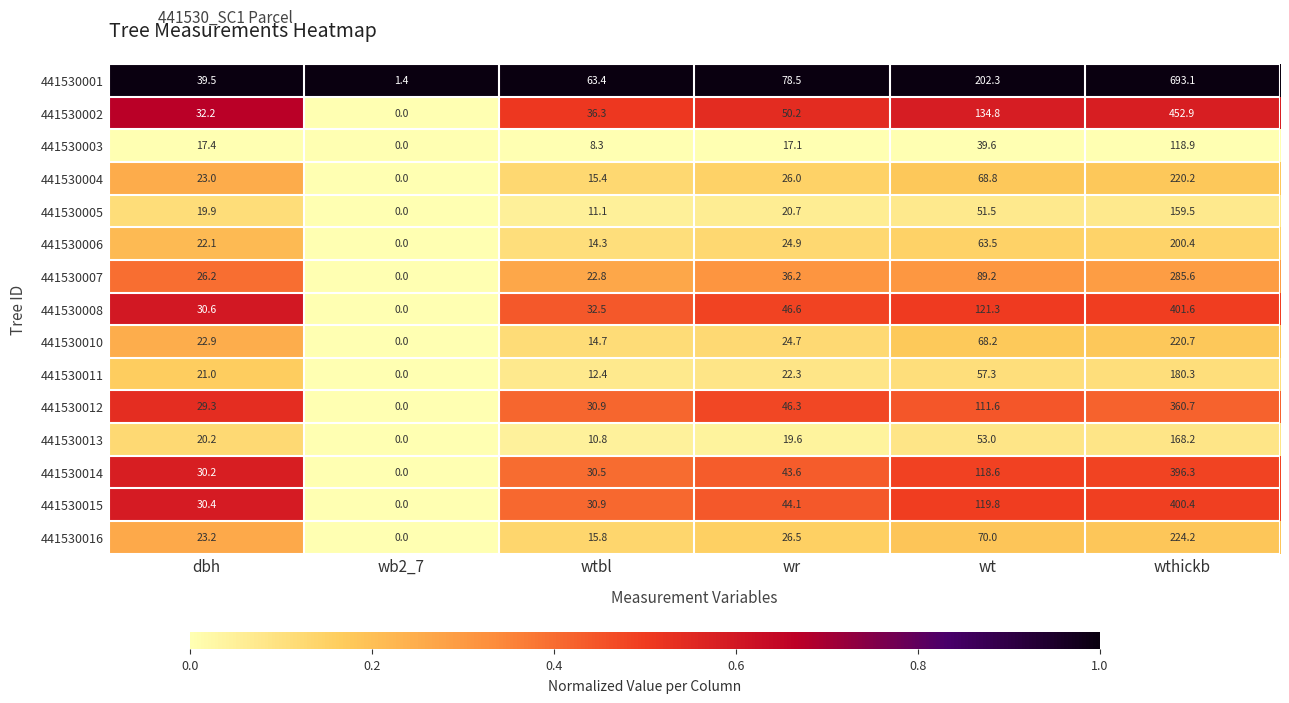

Which series has the largest total across all categories?

441530001